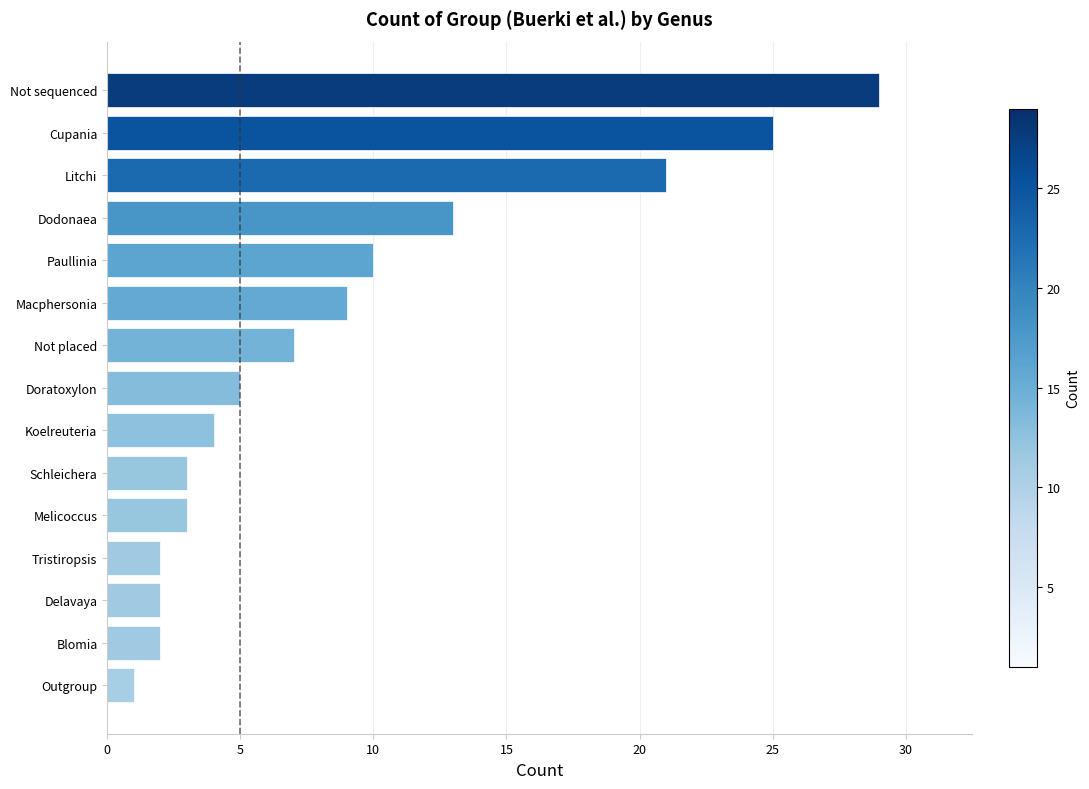

At which label is the value closest to 15?

Dodonaea